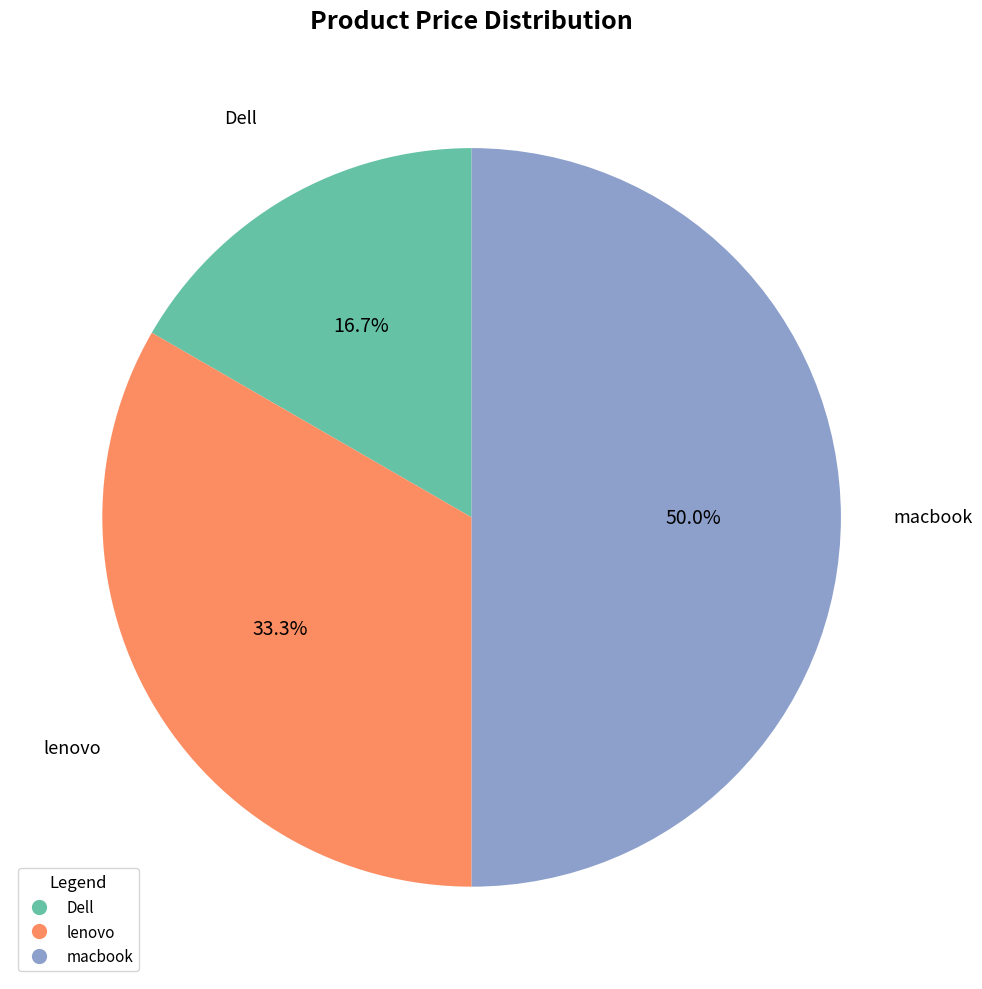

How many segments does this pie chart have?

3